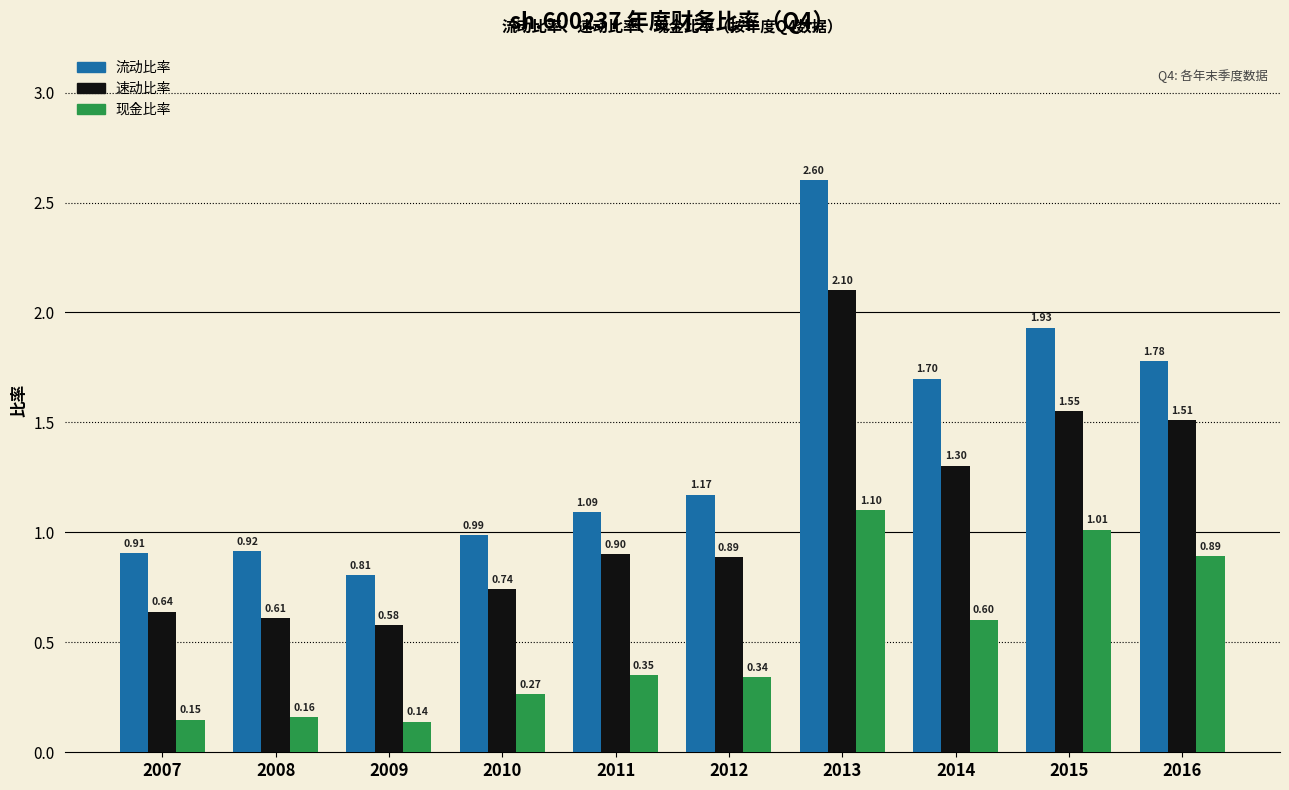

What is the difference between the highest and lowest values at 2014?

1.1